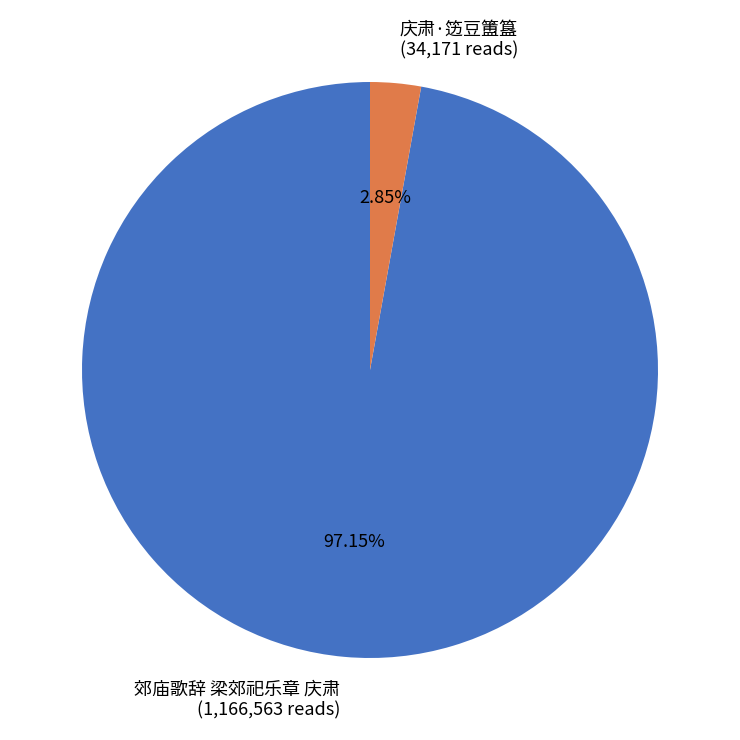

What is the ratio of the value at 郊庙歌辞 梁郊祀乐章 庆肃 to the value at 庆肃·笾豆簠簋?

34.1